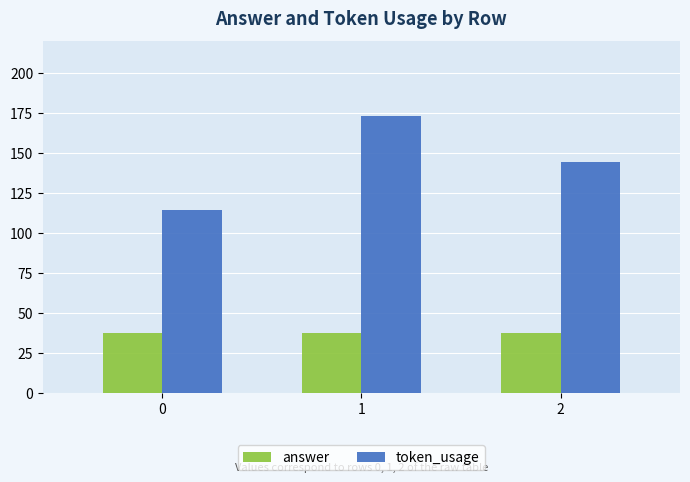

How many token_usage values are between 114 and 173?

3